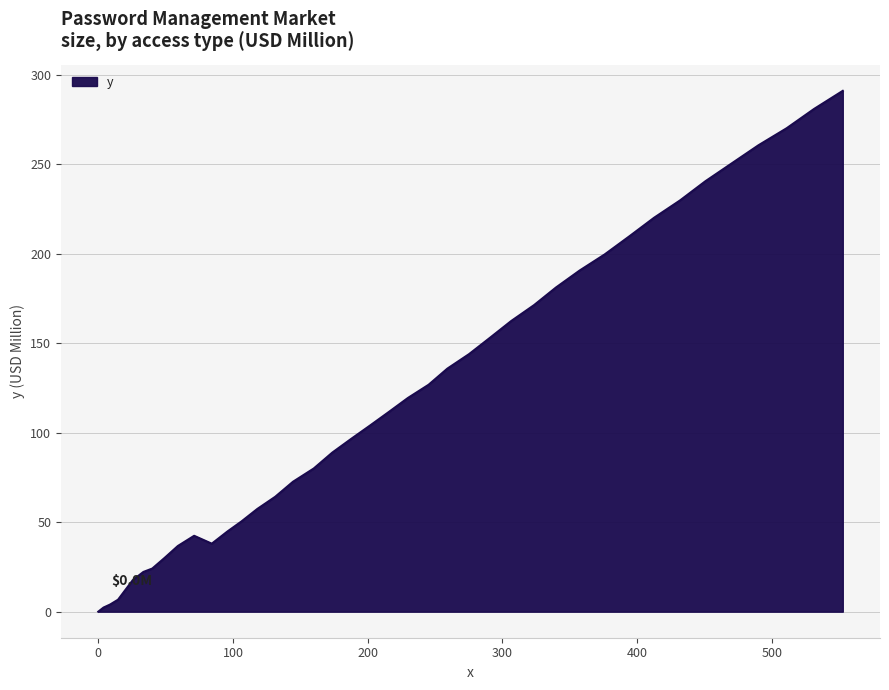

Does the chart have visible grid lines?

Yes